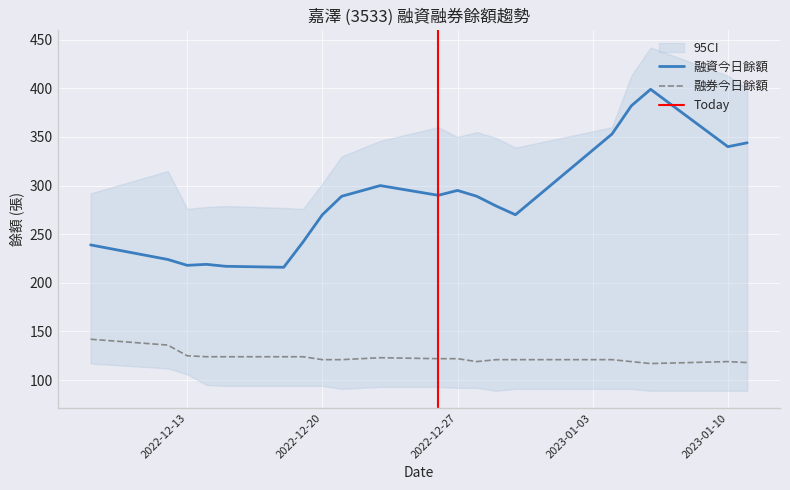

True or false: 融券今日餘額 and 融資今日餘額 intersect in this chart.

False